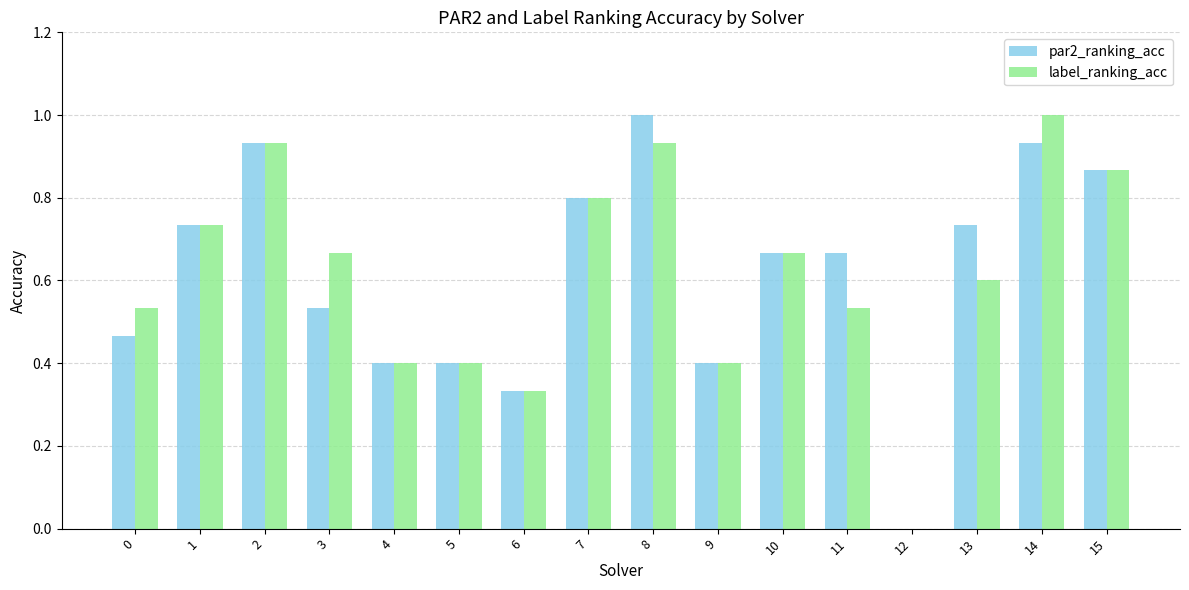

At which label does par2_ranking_acc reach its peak?

8